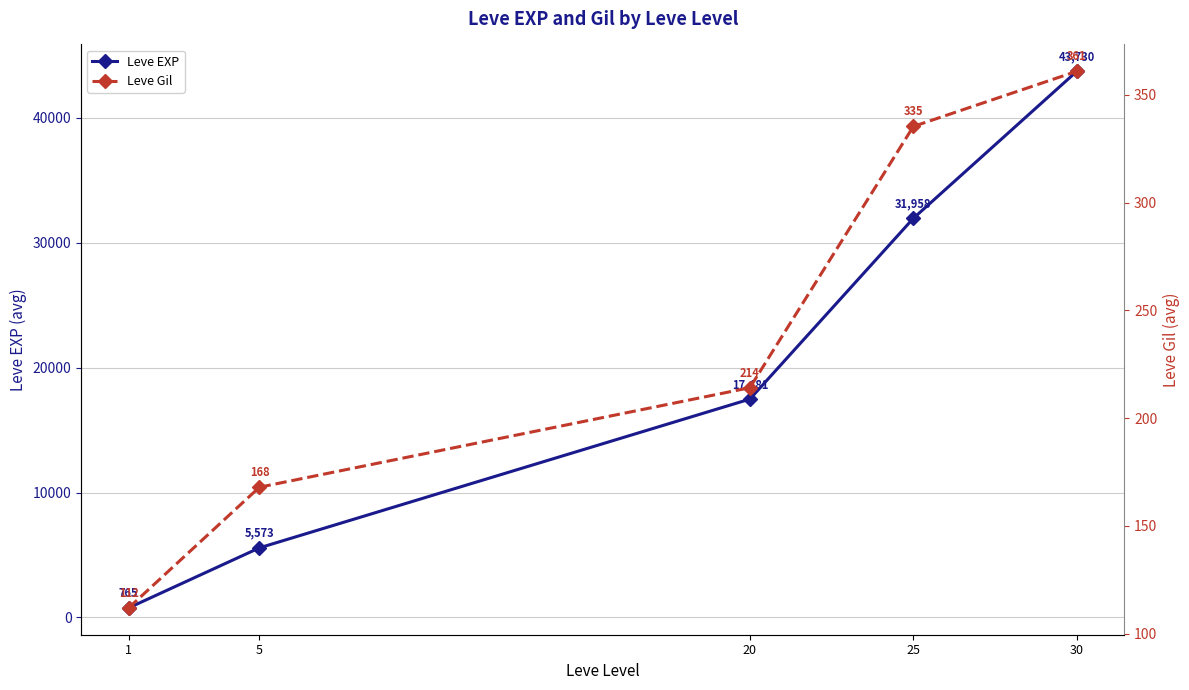

Reading left to right, transcribe all the data shown in this chart.

Leve EXP: 765.0	5573.3	17481.7	31958.0	43730.0
Leve Gil: 112.0	168.0	214.2	335.4	361.0